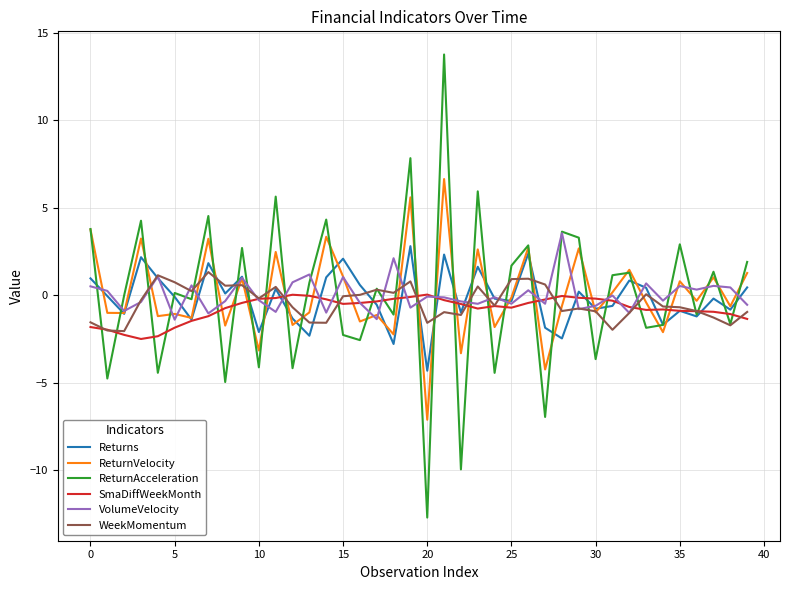

Which series has the widest spread of values?

ReturnAcceleration